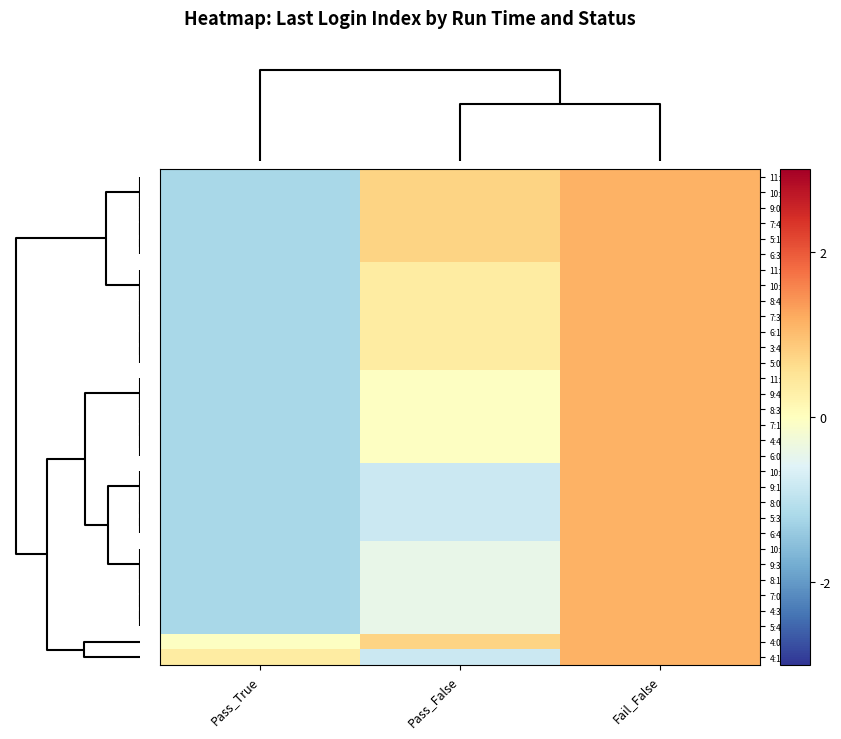

Reading left to right, list all the values displayed in this chart.

11:33: Pass_True=-1.2	Pass_False=0.7	Fail_False=1.1
10:18: Pass_True=-1.2	Pass_False=0.7	Fail_False=1.1
9:03: Pass_True=-1.2	Pass_False=0.7	Fail_False=1.1
7:48: Pass_True=-1.2	Pass_False=0.7	Fail_False=1.1
5:18: Pass_True=-1.2	Pass_False=0.7	Fail_False=1.1
6:33: Pass_True=-1.2	Pass_False=0.7	Fail_False=1.1
11:18: Pass_True=-1.2	Pass_False=0.4	Fail_False=1.1
10:03: Pass_True=-1.2	Pass_False=0.4	Fail_False=1.1
8:48: Pass_True=-1.2	Pass_False=0.4	Fail_False=1.1
7:33: Pass_True=-1.2	Pass_False=0.4	Fail_False=1.1
6:18: Pass_True=-1.2	Pass_False=0.4	Fail_False=1.1
3:48: Pass_True=-1.2	Pass_False=0.4	Fail_False=1.1
5:03: Pass_True=-1.2	Pass_False=0.4	Fail_False=1.1
11:03: Pass_True=-1.2	Pass_False=-0.0	Fail_False=1.1
9:48: Pass_True=-1.2	Pass_False=-0.0	Fail_False=1.1
8:33: Pass_True=-1.2	Pass_False=-0.0	Fail_False=1.1
7:18: Pass_True=-1.2	Pass_False=-0.0	Fail_False=1.1
4:48: Pass_True=-1.2	Pass_False=-0.0	Fail_False=1.1
6:03: Pass_True=-1.2	Pass_False=-0.0	Fail_False=1.1
10:33: Pass_True=-1.2	Pass_False=-0.8	Fail_False=1.1
9:18: Pass_True=-1.2	Pass_False=-0.8	Fail_False=1.1
8:03: Pass_True=-1.2	Pass_False=-0.8	Fail_False=1.1
5:33: Pass_True=-1.2	Pass_False=-0.8	Fail_False=1.1
6:48: Pass_True=-1.2	Pass_False=-0.8	Fail_False=1.1
10:48: Pass_True=-1.2	Pass_False=-0.4	Fail_False=1.1
9:33: Pass_True=-1.2	Pass_False=-0.4	Fail_False=1.1
8:19: Pass_True=-1.2	Pass_False=-0.4	Fail_False=1.1
7:03: Pass_True=-1.2	Pass_False=-0.4	Fail_False=1.1
4:33: Pass_True=-1.2	Pass_False=-0.4	Fail_False=1.1
5:48: Pass_True=-1.2	Pass_False=-0.4	Fail_False=1.1
4:03: Pass_True=-0.0	Pass_False=0.7	Fail_False=1.1
4:18: Pass_True=0.4	Pass_False=-0.8	Fail_False=1.1